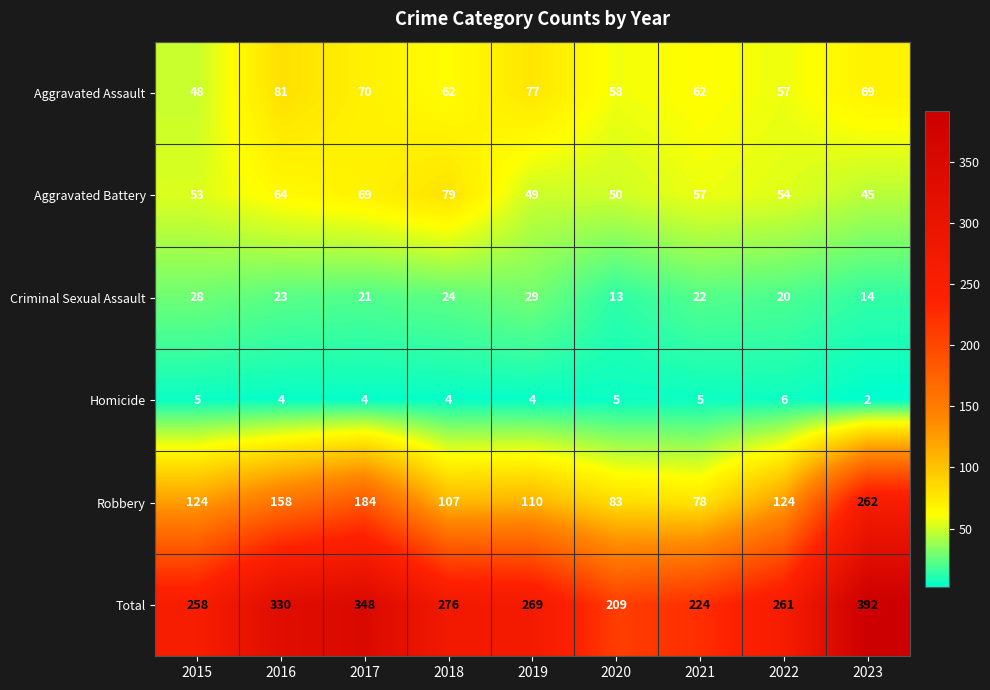

What is the difference between the Aggravated Assault values at 2017 and 2019?

7